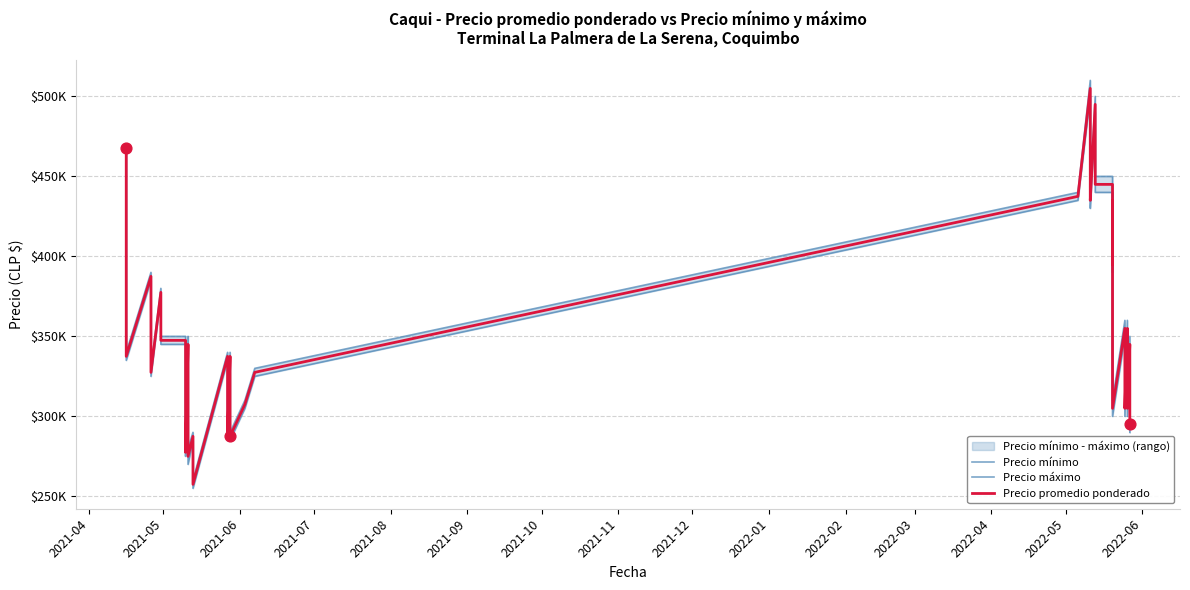

Which series has the largest total across all categories?

Precio máximo